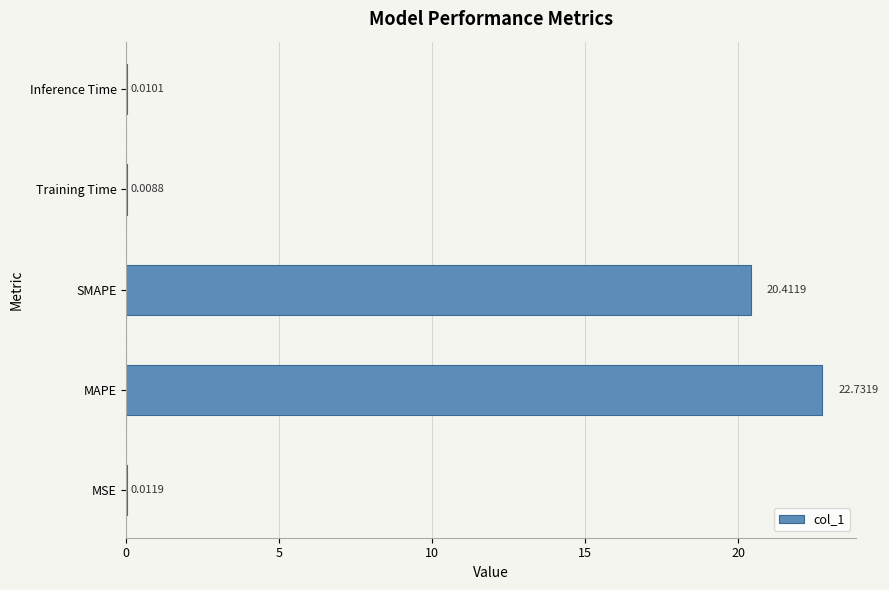

Does the chart contain stacked bars?

No